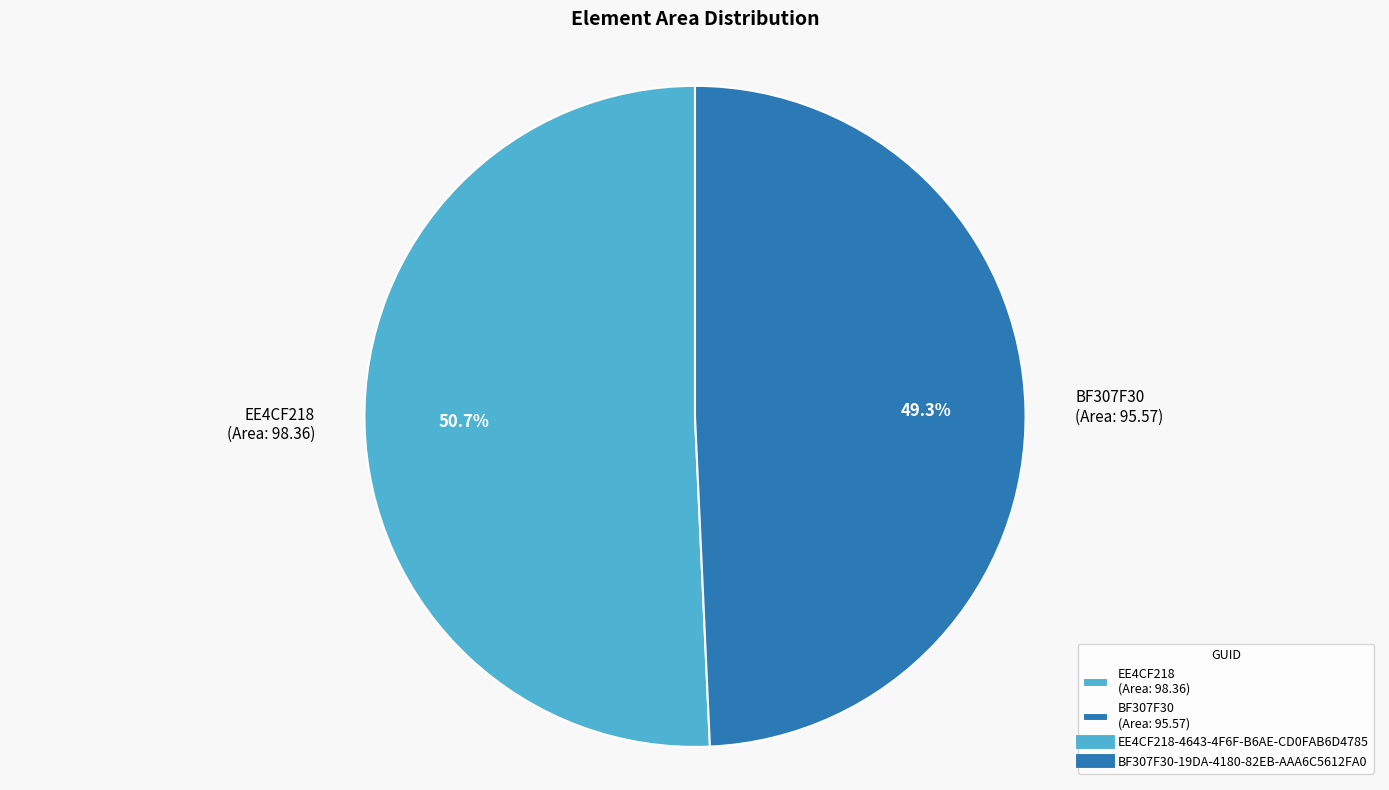

Does any single category account for the majority?

Yes